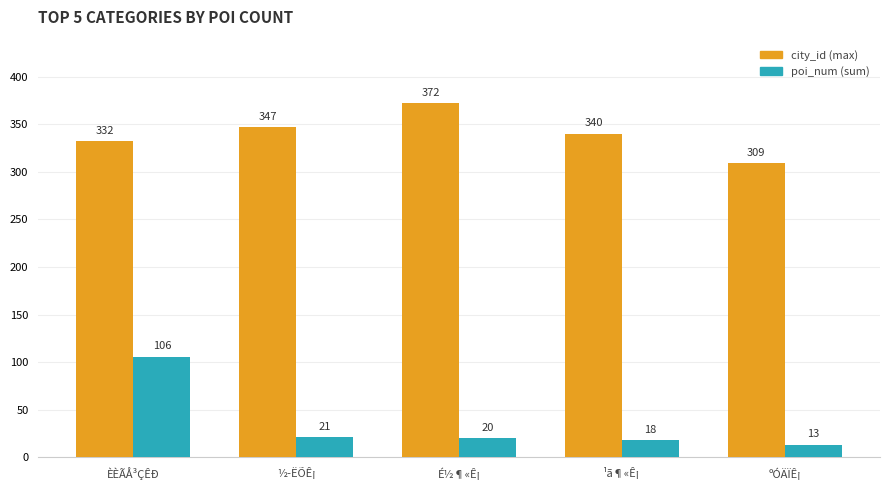

What is the spread (max minus min) of values at ÈÈÃÅ³ÇÊÐ?

226